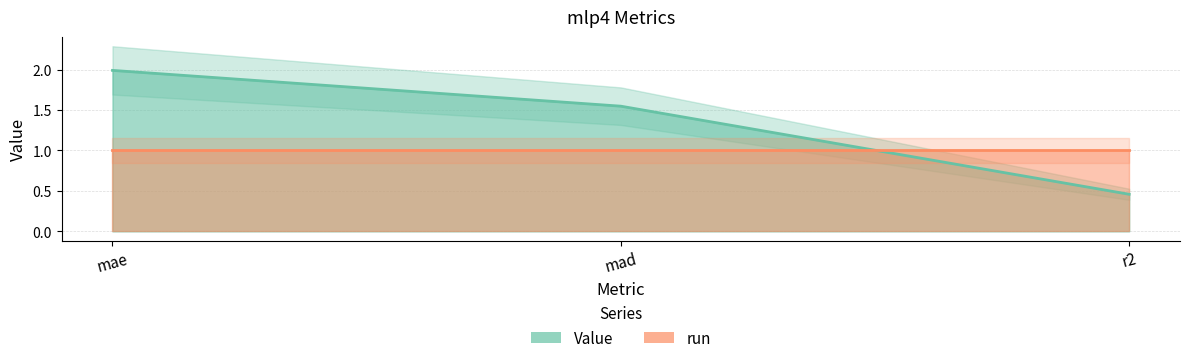

Rank the categories by value from lowest to highest.

r2, mad, mae